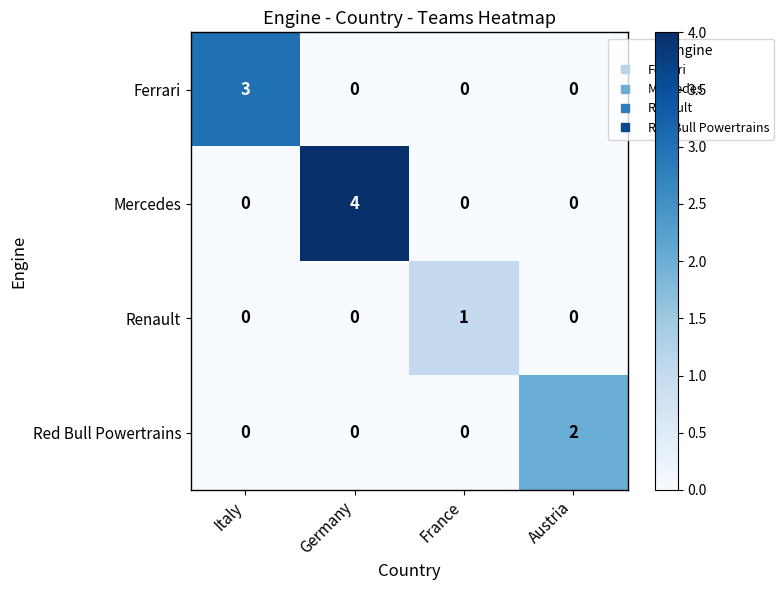

Count the Renault values in the range 0 to 1.

4